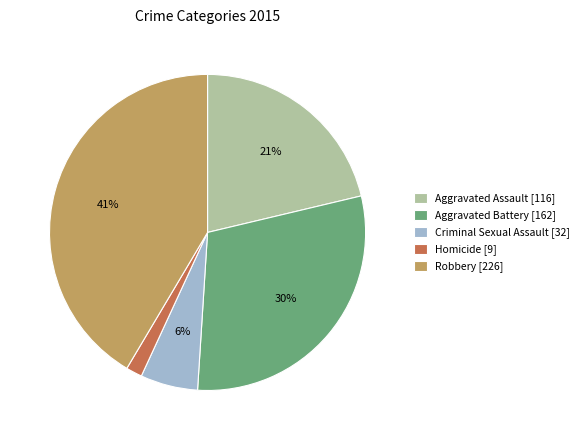

To the nearest percent, what is the difference between the Criminal Sexual Assault [32] and Aggravated Assault [116] slice percentages?

15%